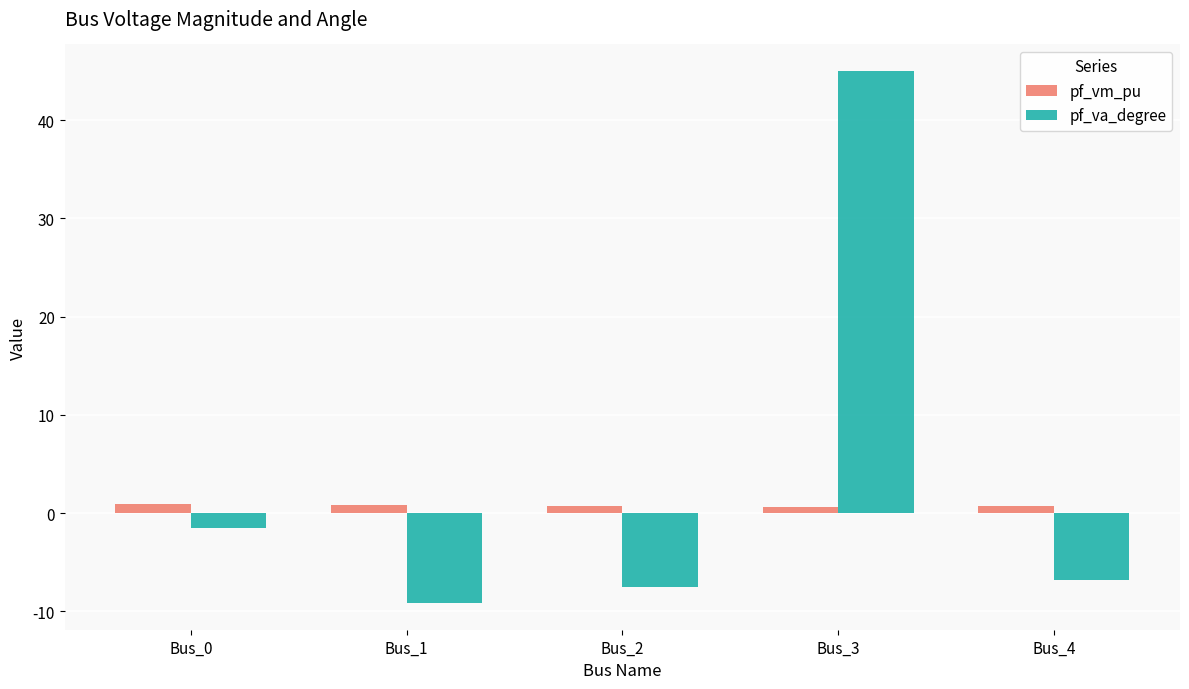

Is the value of pf_vm_pu at Bus_0 greater than the value of pf_va_degree at Bus_4?

Yes